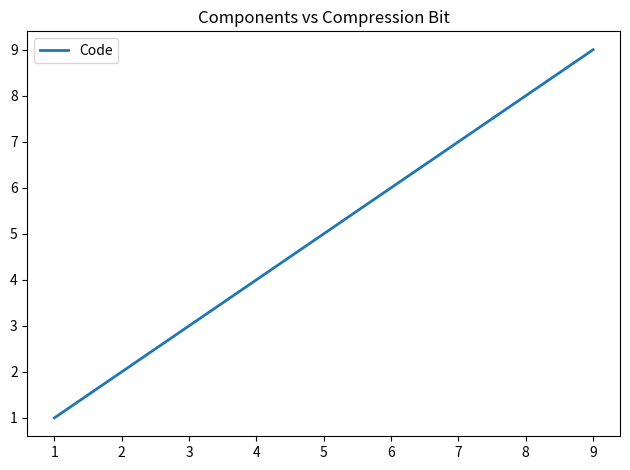

True or false: the data has more than 2 interior local peaks.

False